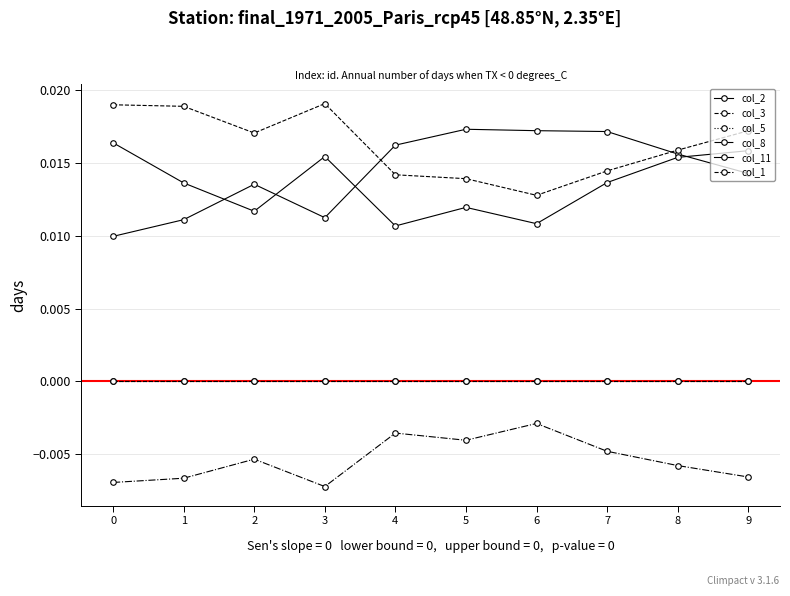

Which label corresponds to the largest value in the chart?

3